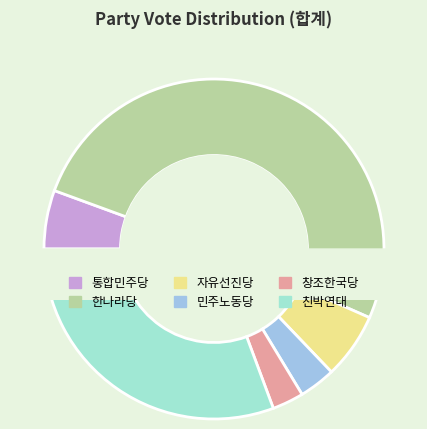

The 창조한국당 slice represents 3% of the pie. True or false?

True